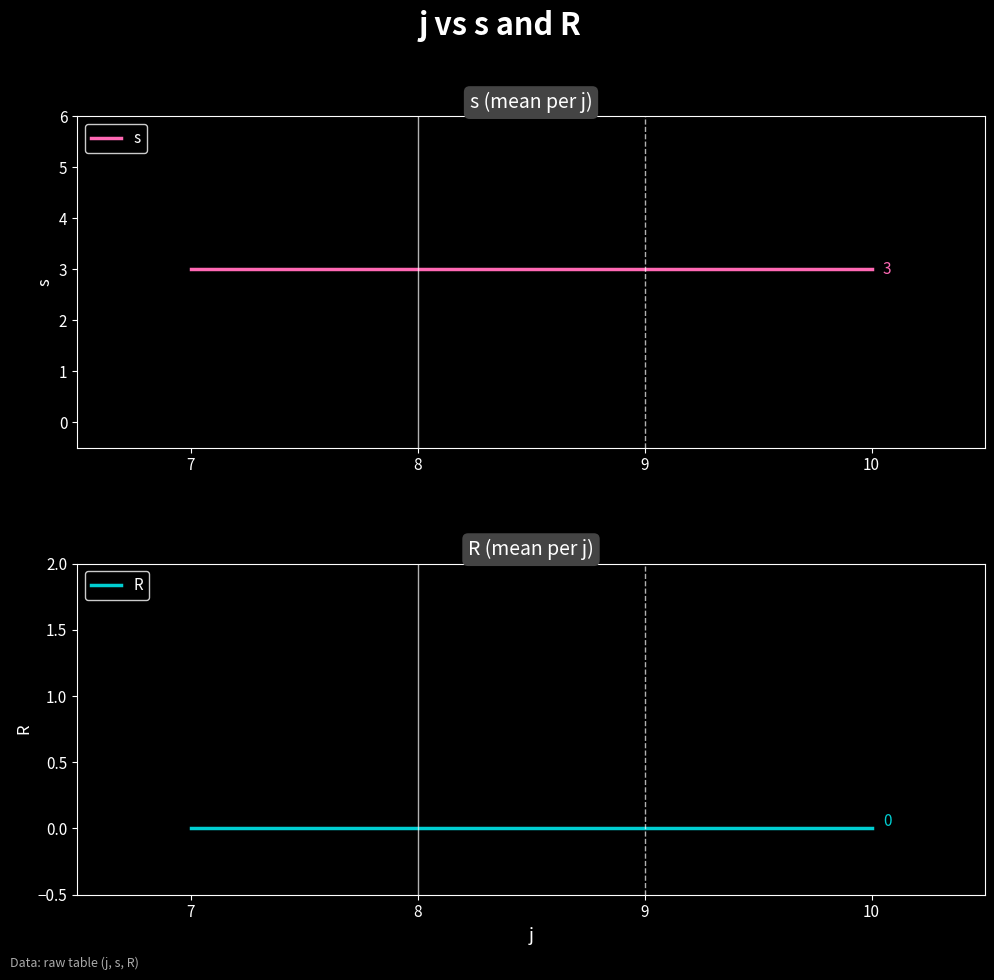

How many distinct data groups are displayed?

2